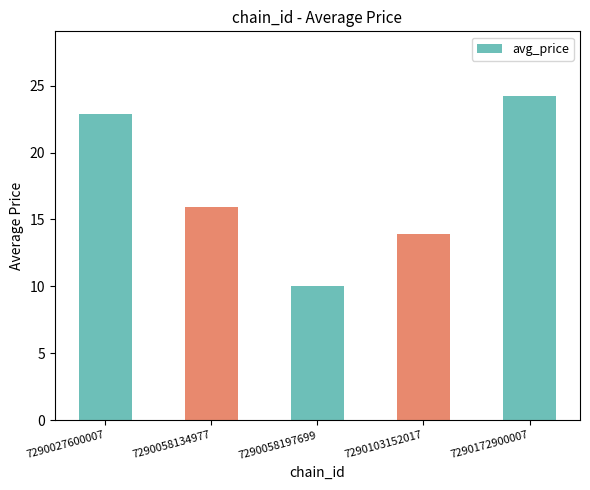

At which label is the value closest to 17?

7290058134977